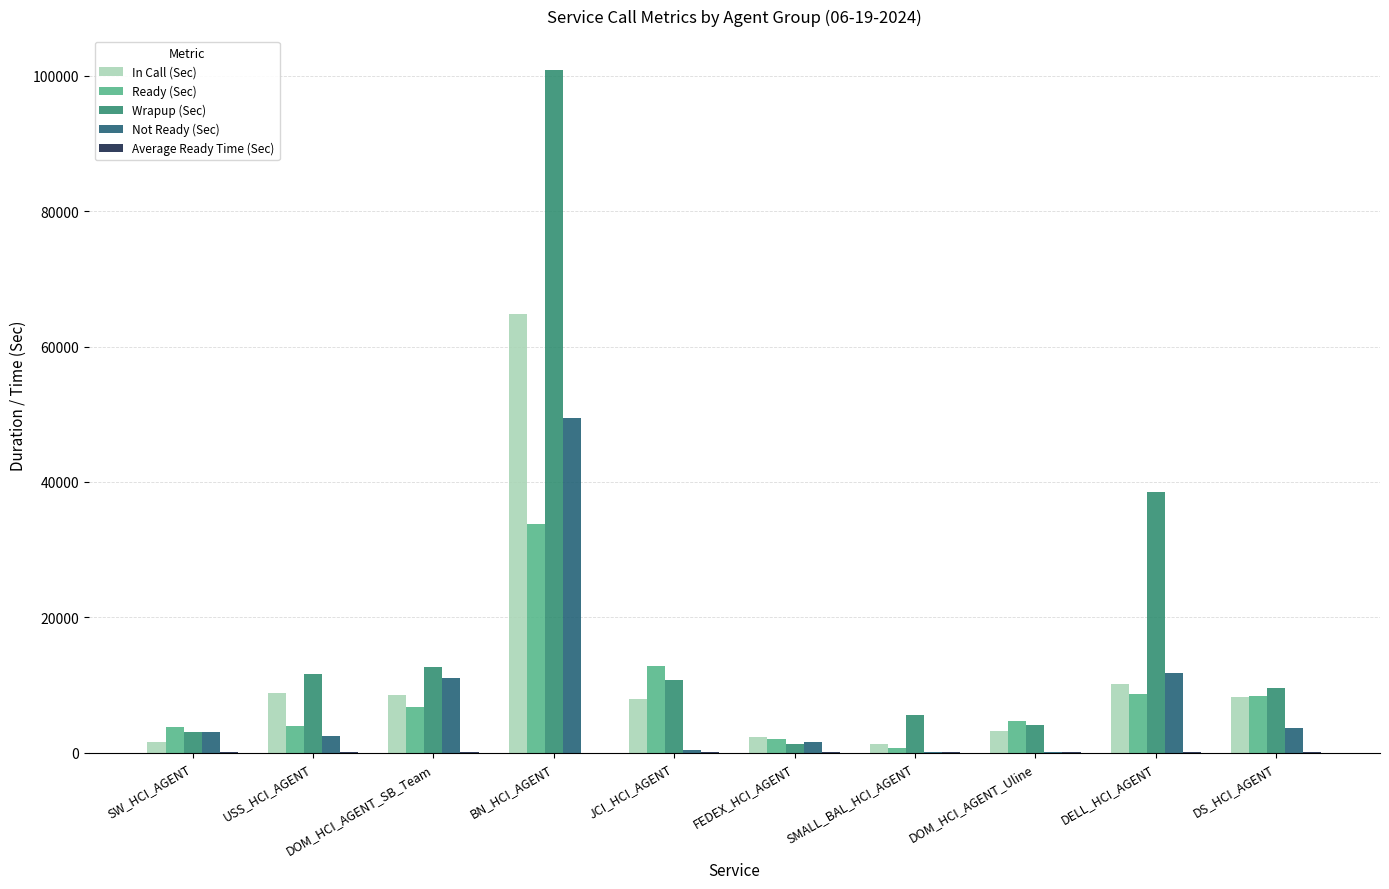

True or false: In Call (Sec) has a value of 10111.8 at DELL_HCI_AGENT.

True